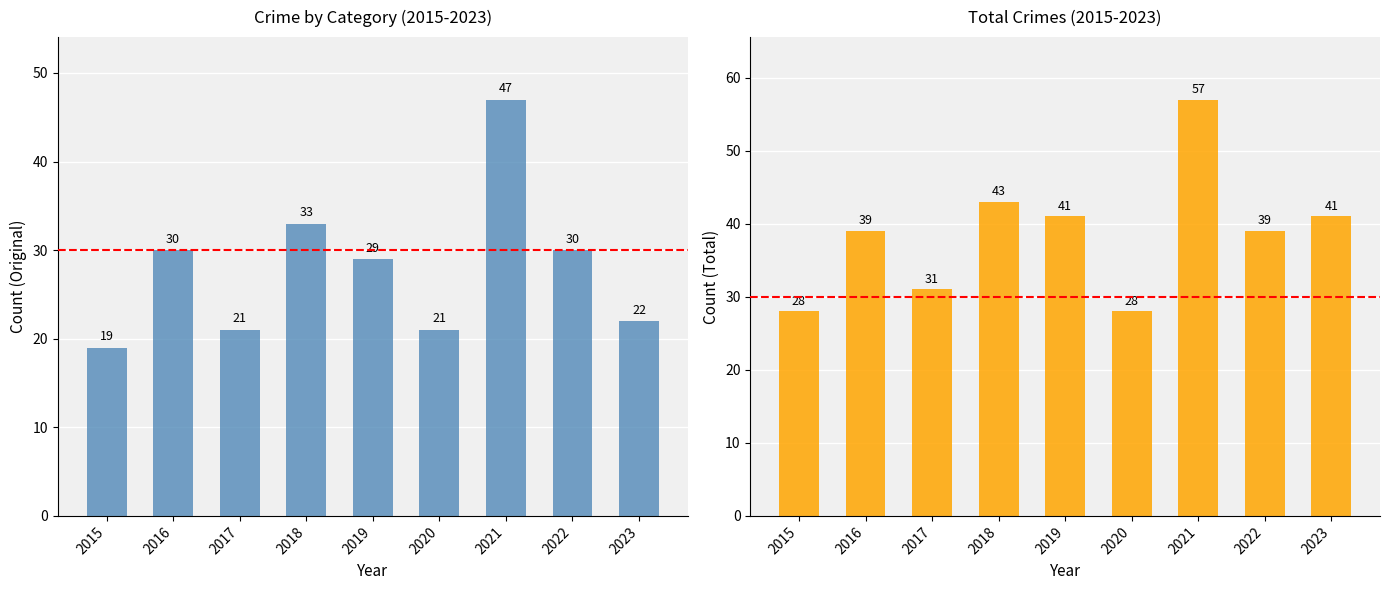

True or false: Total has a value of 57 at 2021.

True